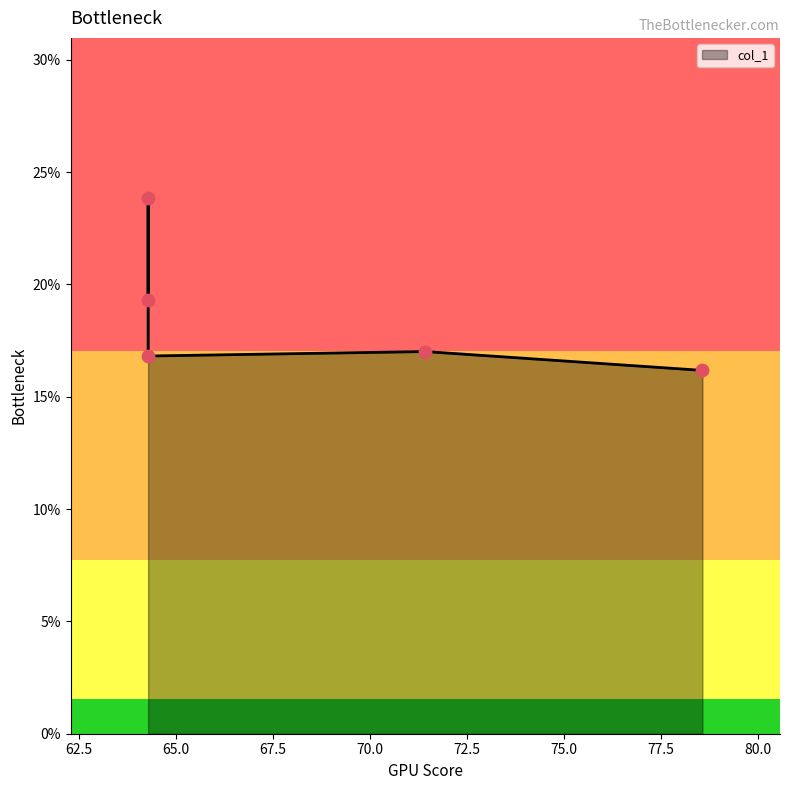

Which has a higher value, 71.428571428571 or 78.571428571429?

71.428571428571